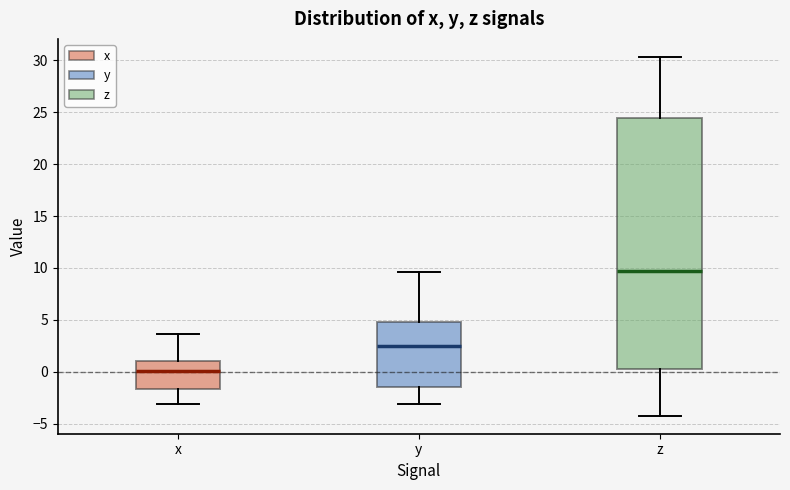

Which box is the tallest, from its lower edge to its upper edge?

z